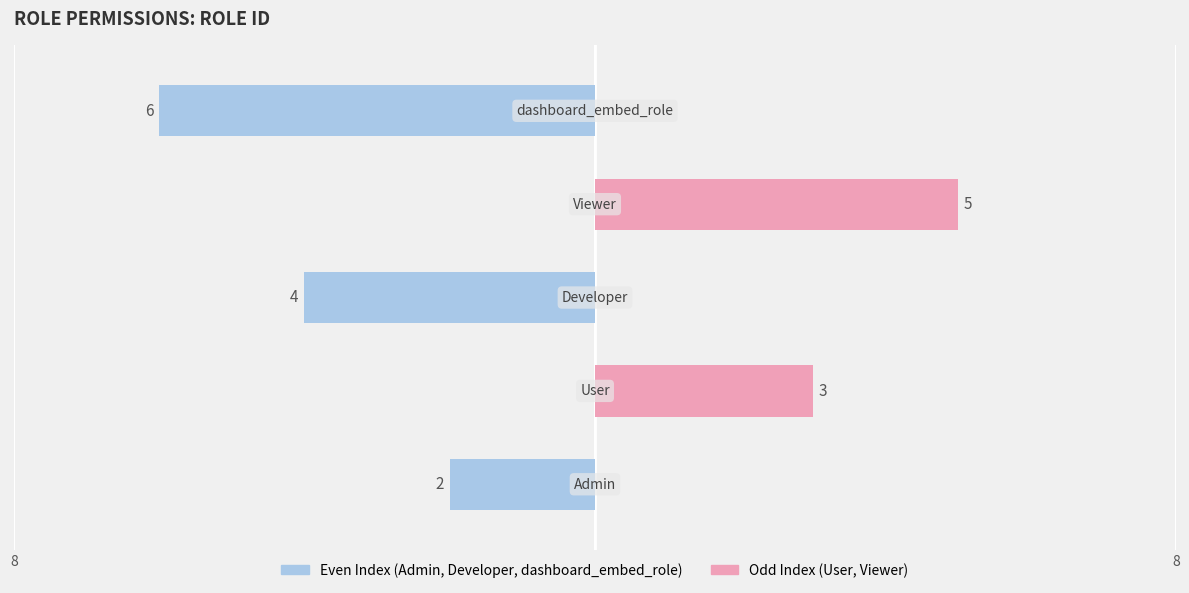

Is the value of Left (even index roles) at 4 greater than the value of Right (odd index roles) at 8?

No